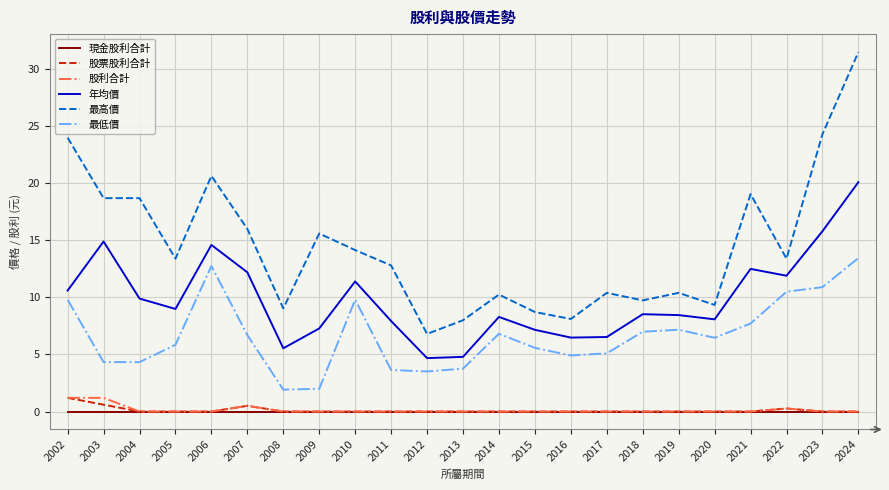

What is the difference between the second highest and minimum values in the 股利合計 series?

1.2